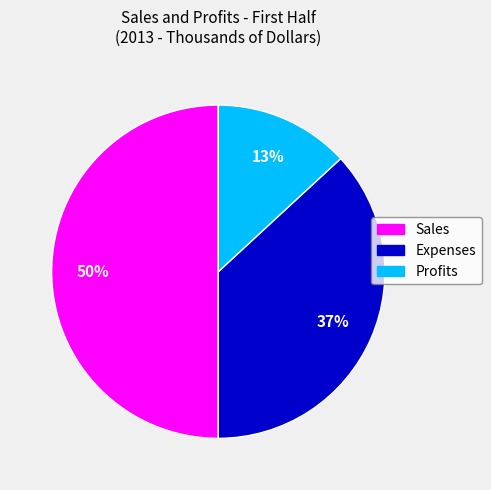

Approximately how many times larger is the value at Expenses compared to Profits?

2.8